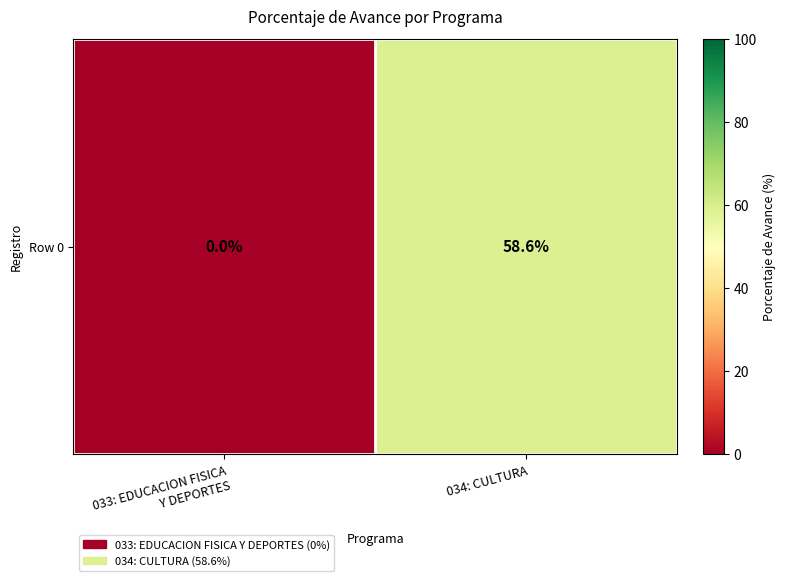

Between 033: EDUCACION FISICA
Y DEPORTES and 034: CULTURA, which is larger?

034: CULTURA